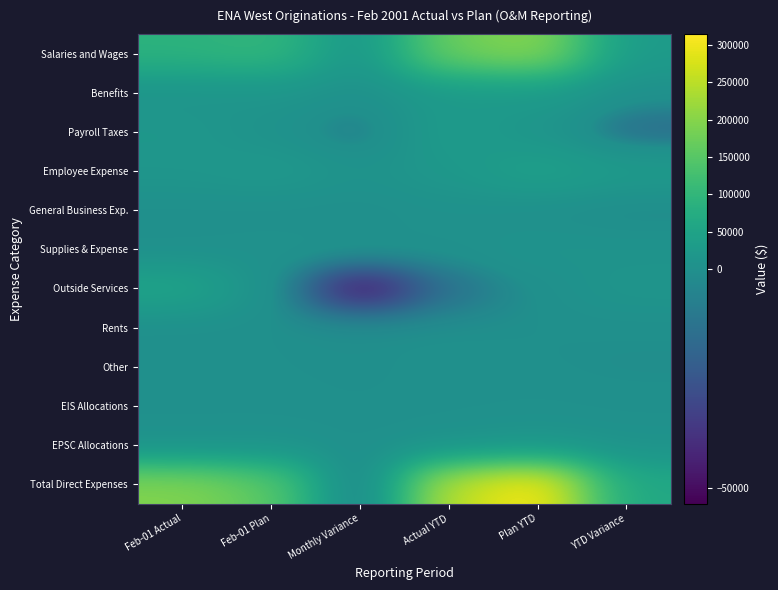

Which label corresponds to the largest value in the chart?

Plan YTD